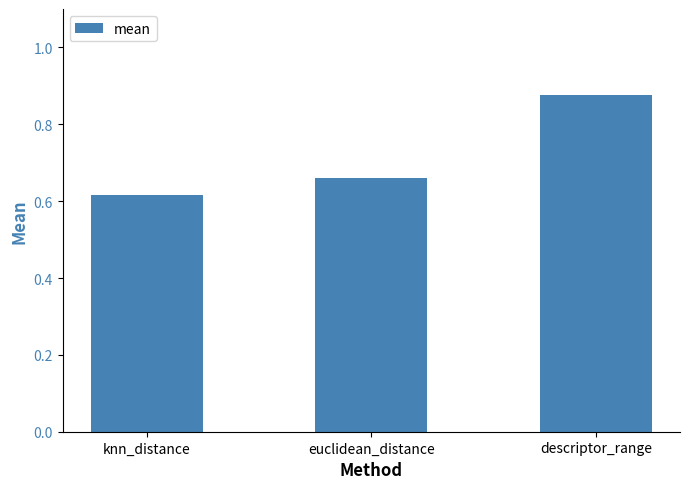

Which has a higher value, descriptor_range or knn_distance?

descriptor_range